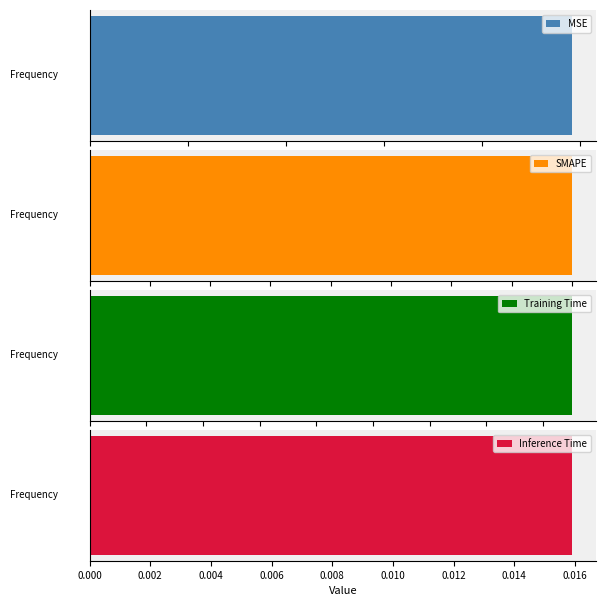

List the labels in order of value, largest first.

Training Time, SMAPE, MSE, Inference Time